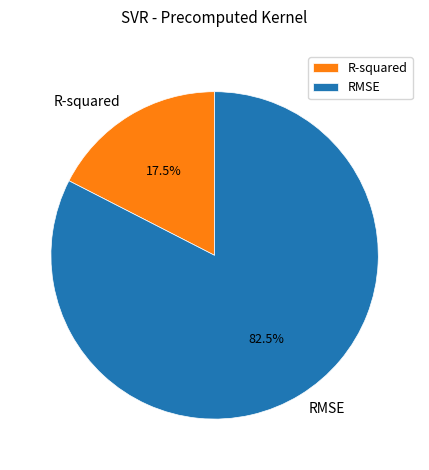

What is the majority slice?

RMSE